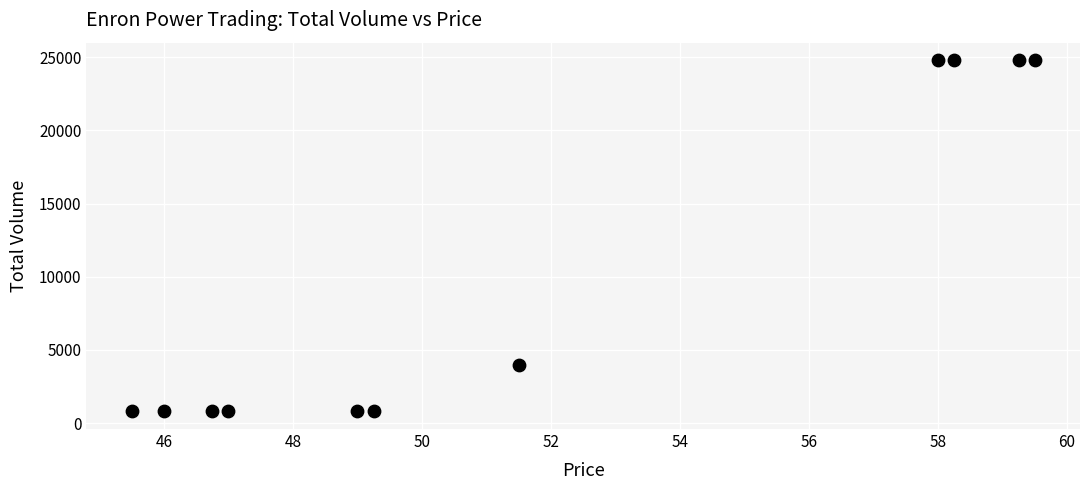

What is the average Y value?

9818